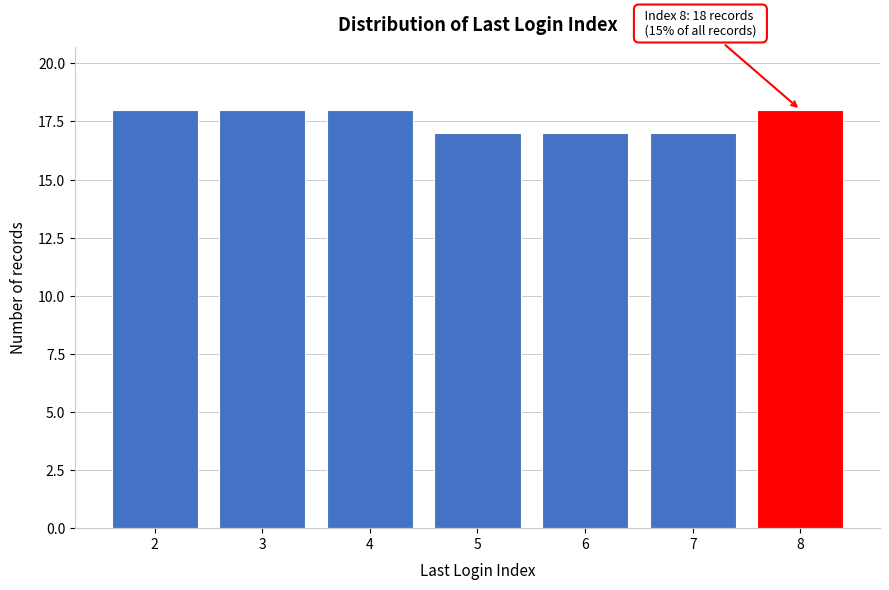

Reading left to right, extract all data points from this chart.

2=18	3=18	4=18	5=17	6=17	7=17	8=18